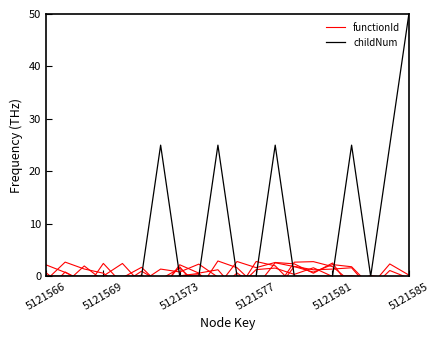

At which label does childNum reach its peak?

5121585